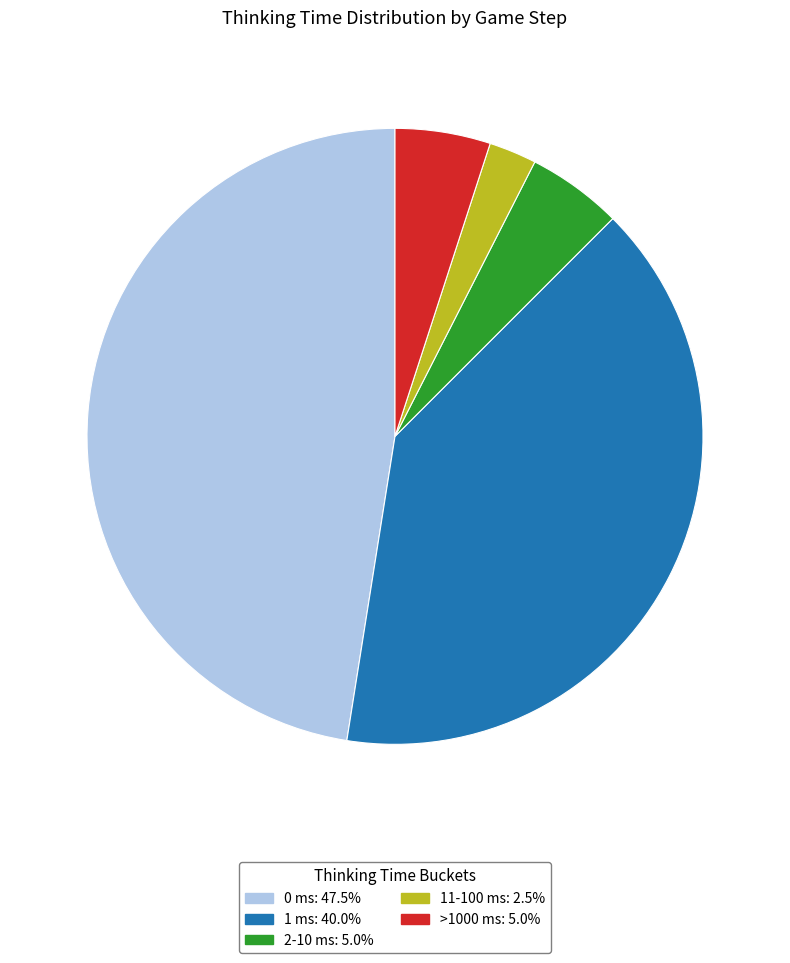

Does any single category account for the majority?

No